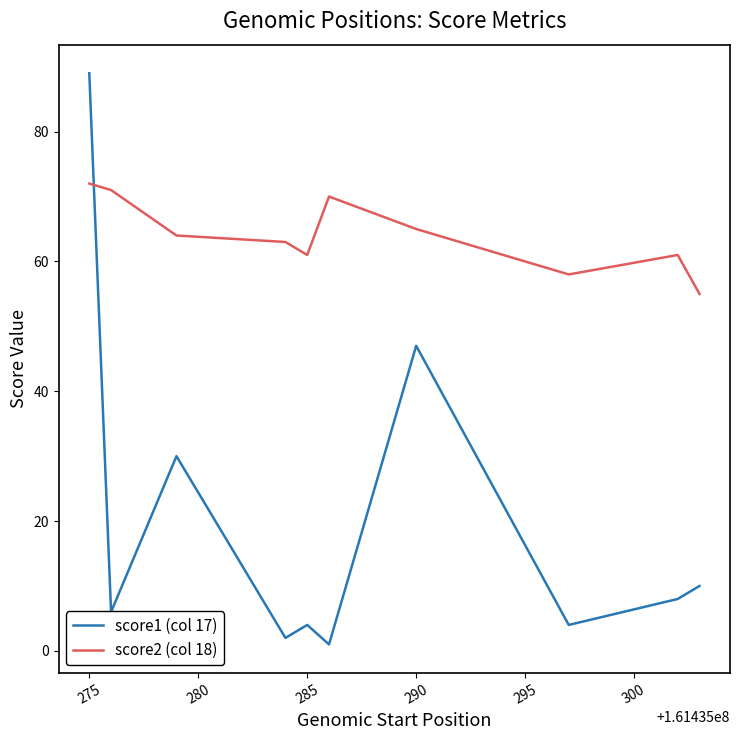

Rank the series by their average value, from highest to lowest.

score2 (col 18), score1 (col 17)